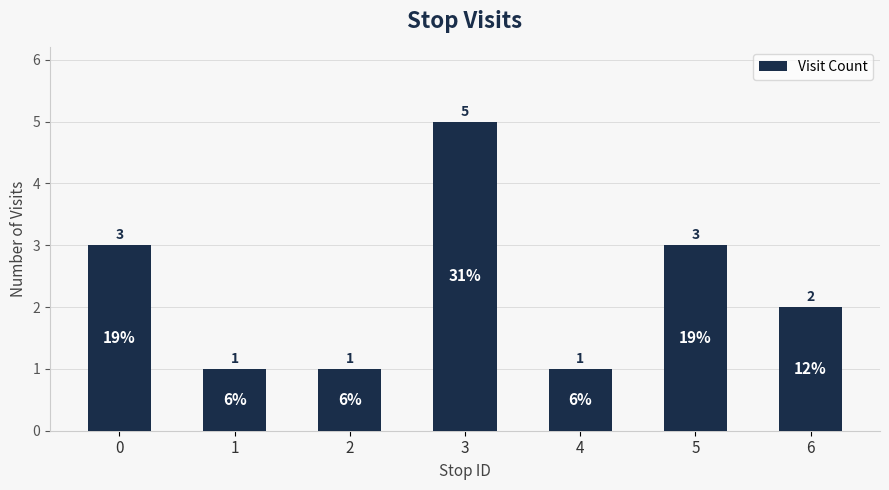

What is the average value?

2